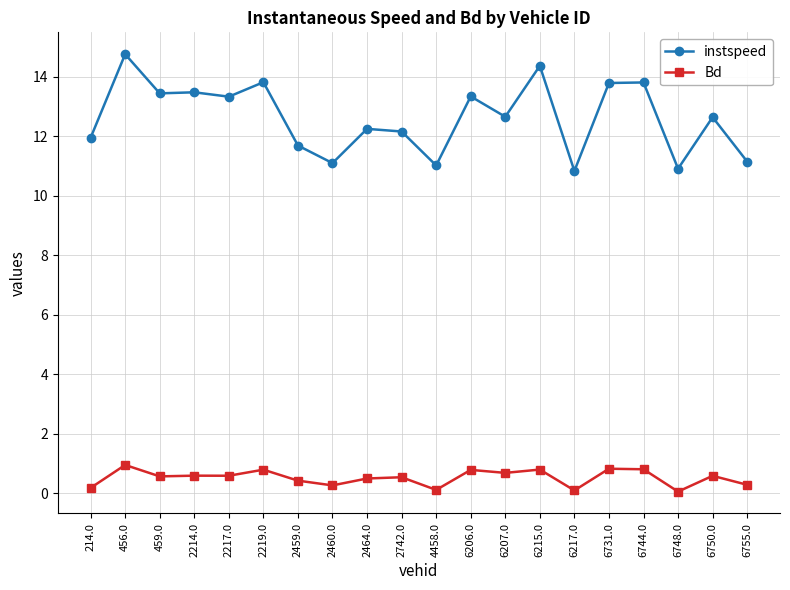

True or false: Bd has more than 0 interior local peaks.

True